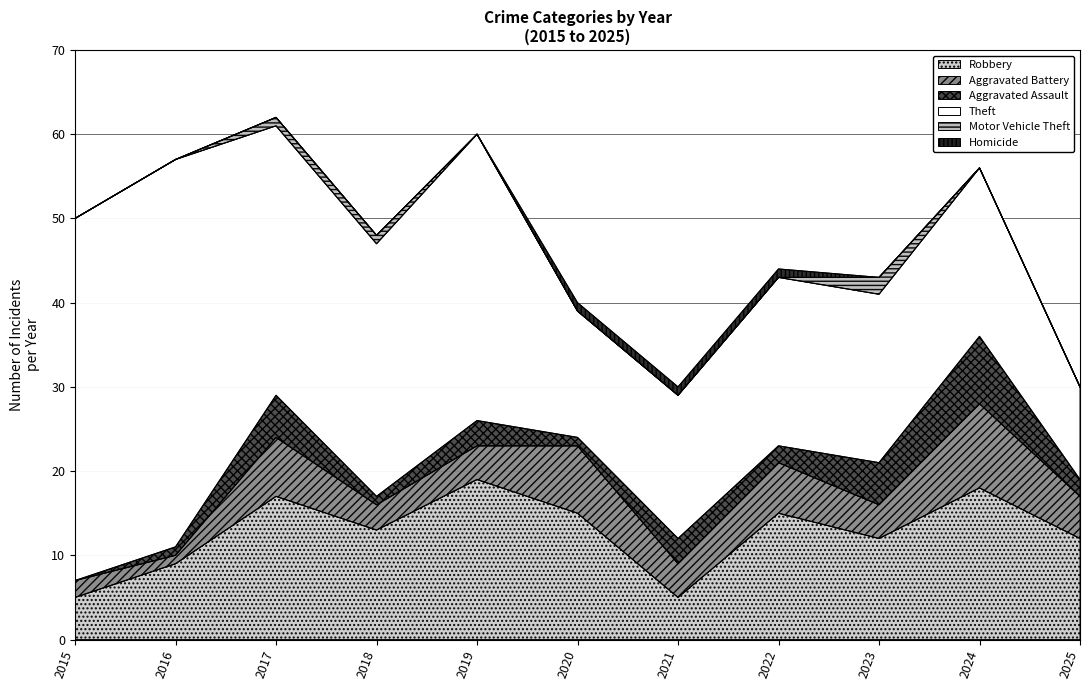

Which series has the largest total across all categories?

Theft